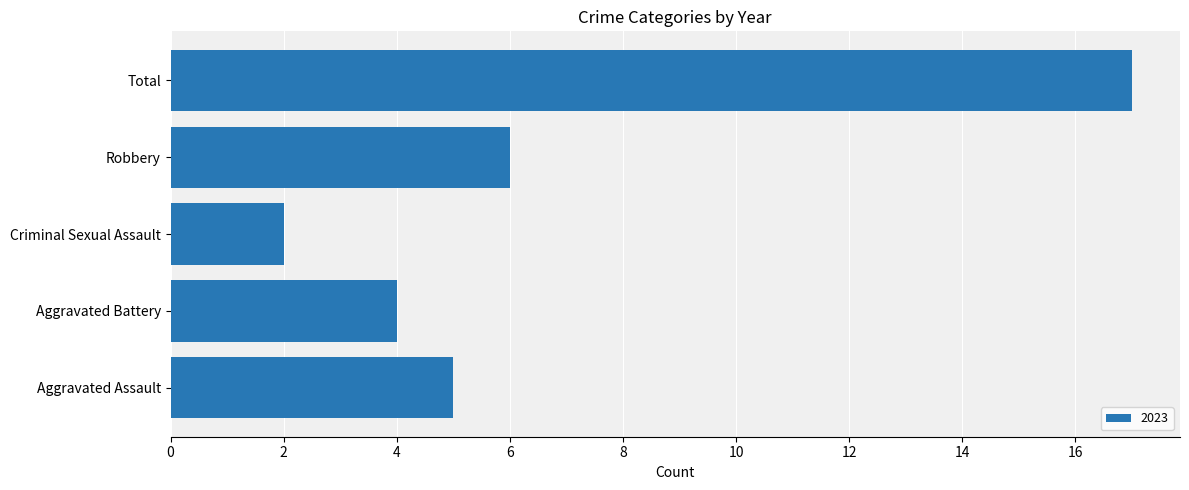

What is the greatest value displayed?

17